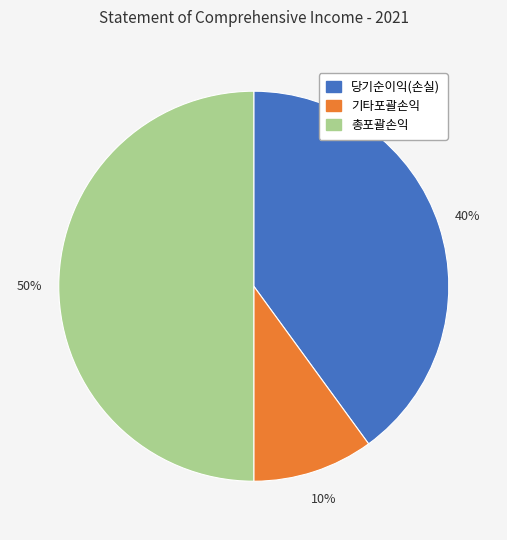

Between 당기순이익(손실) and 총포괄손익, which is larger?

총포괄손익